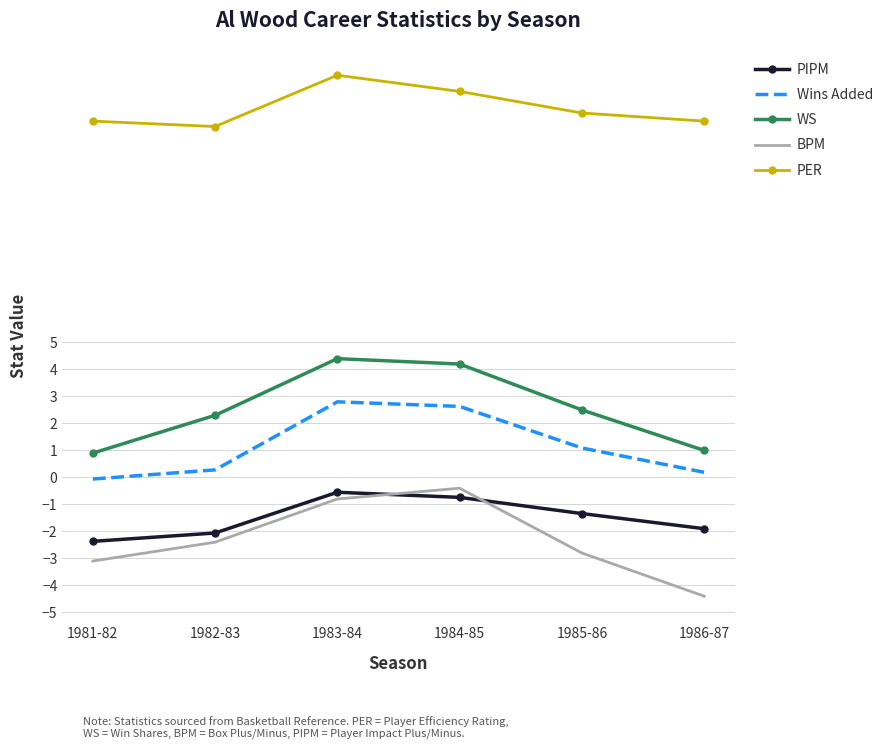

Is the value of Wins Added at 1986-87 greater than the value of PIPM at 1983-84?

Yes